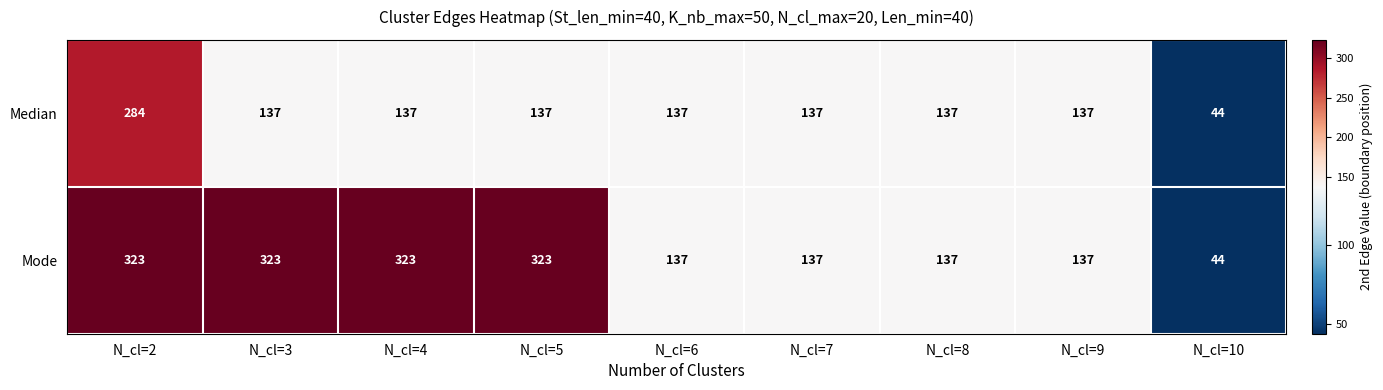

List the series in order of their overall mean, highest first.

Mode, Median